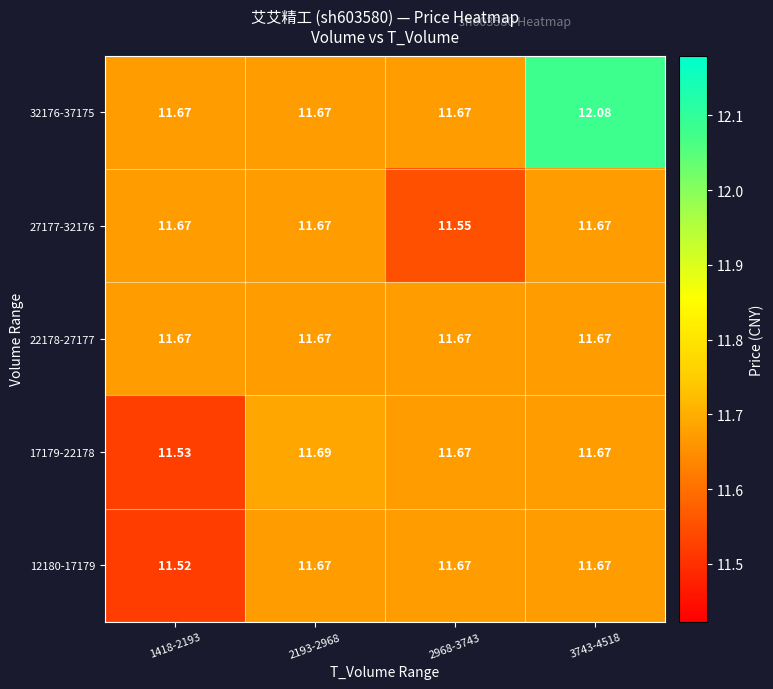

Which series has the widest spread of values?

32176-37175